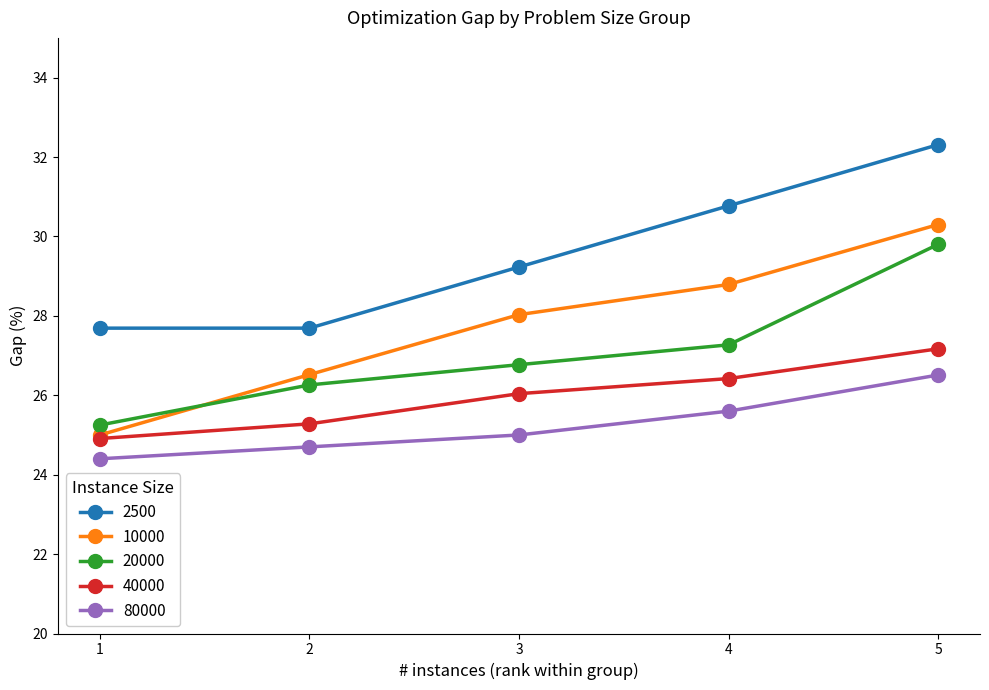

Between which two adjacent categories do 20000 and 10000 first intersect?

1 and 2